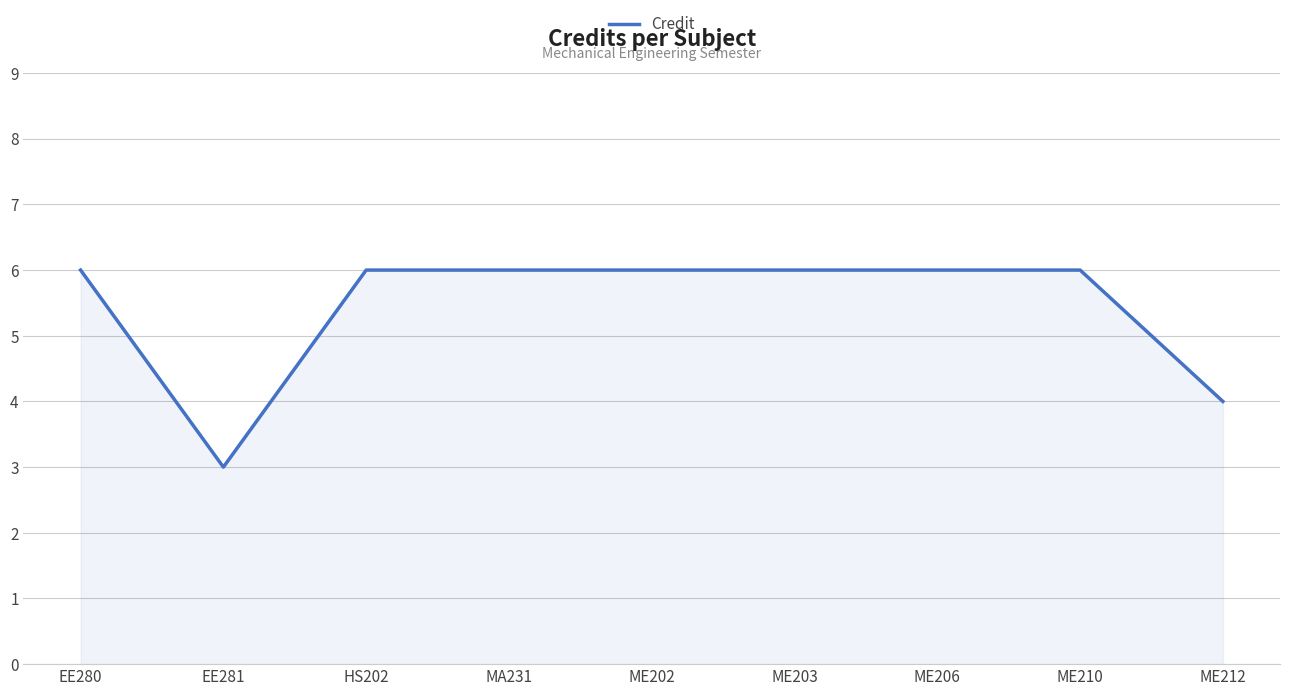

Which has a higher value, ME212 or ME202?

ME202